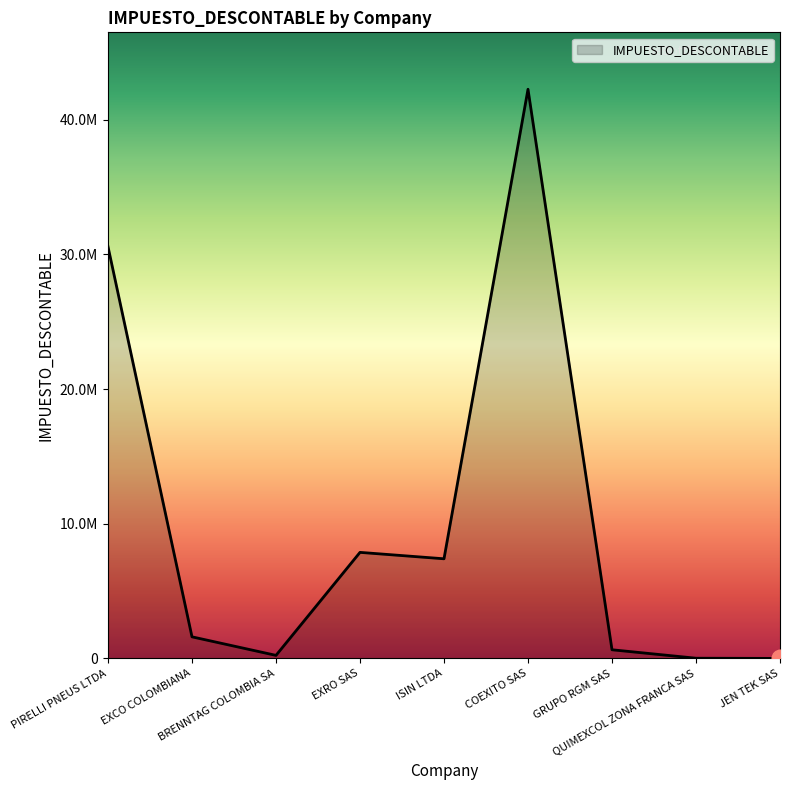

Read the value at PIRELLI PNEUS LTDA, to the nearest 100.

30577700